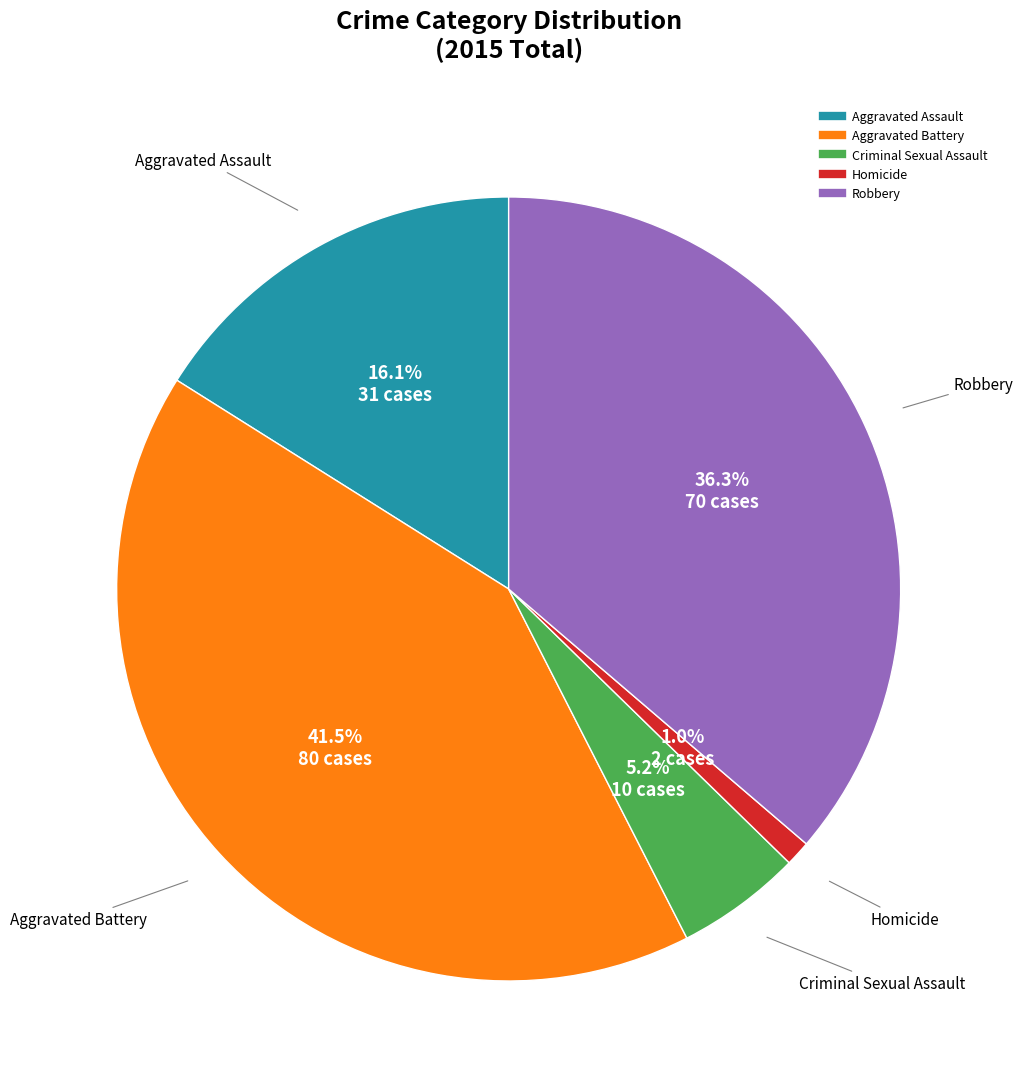

Count the number of slices in the pie.

5